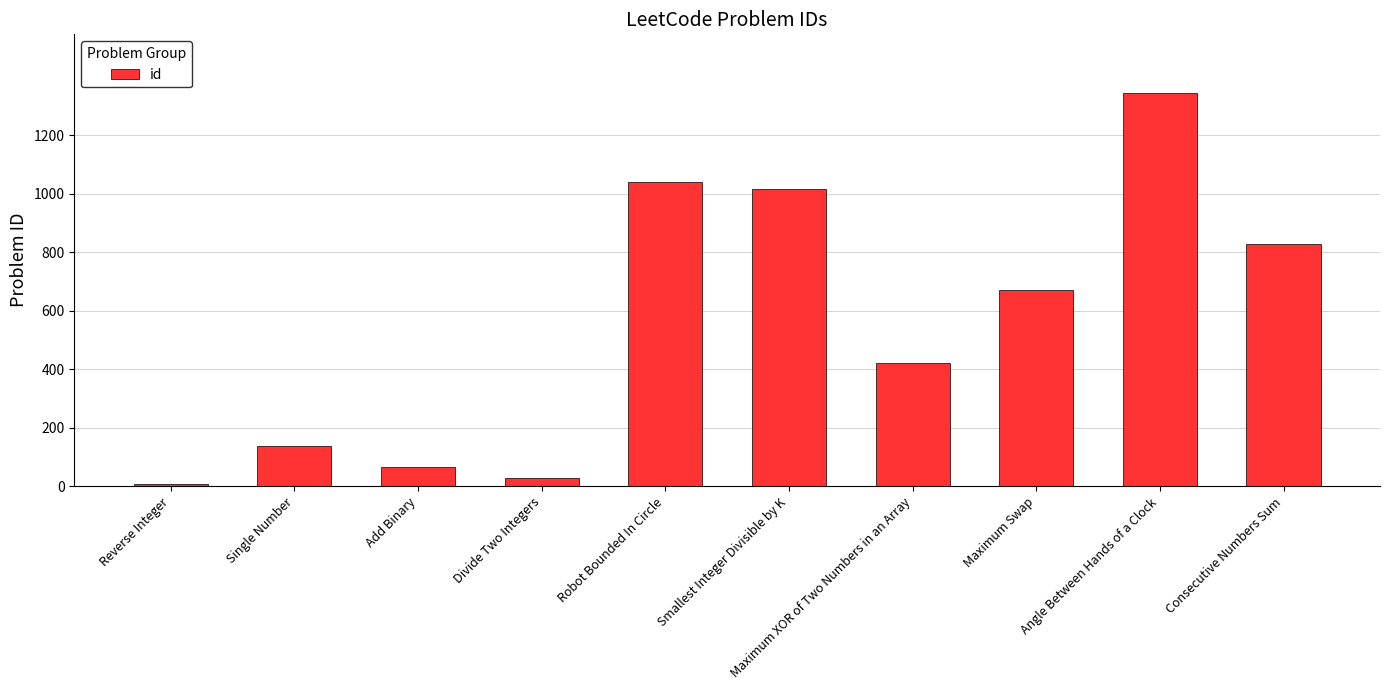

How many bars are there in total?

10